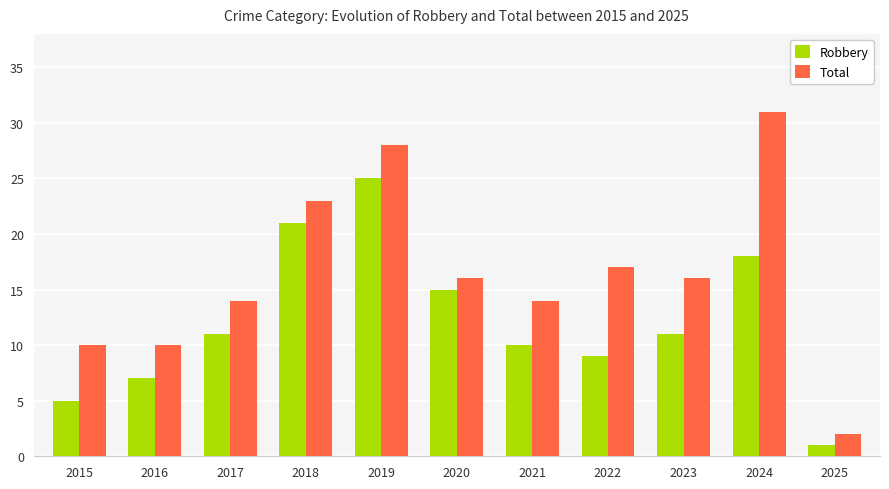

Rank the series at 2015 from lowest to highest value.

Robbery, Total